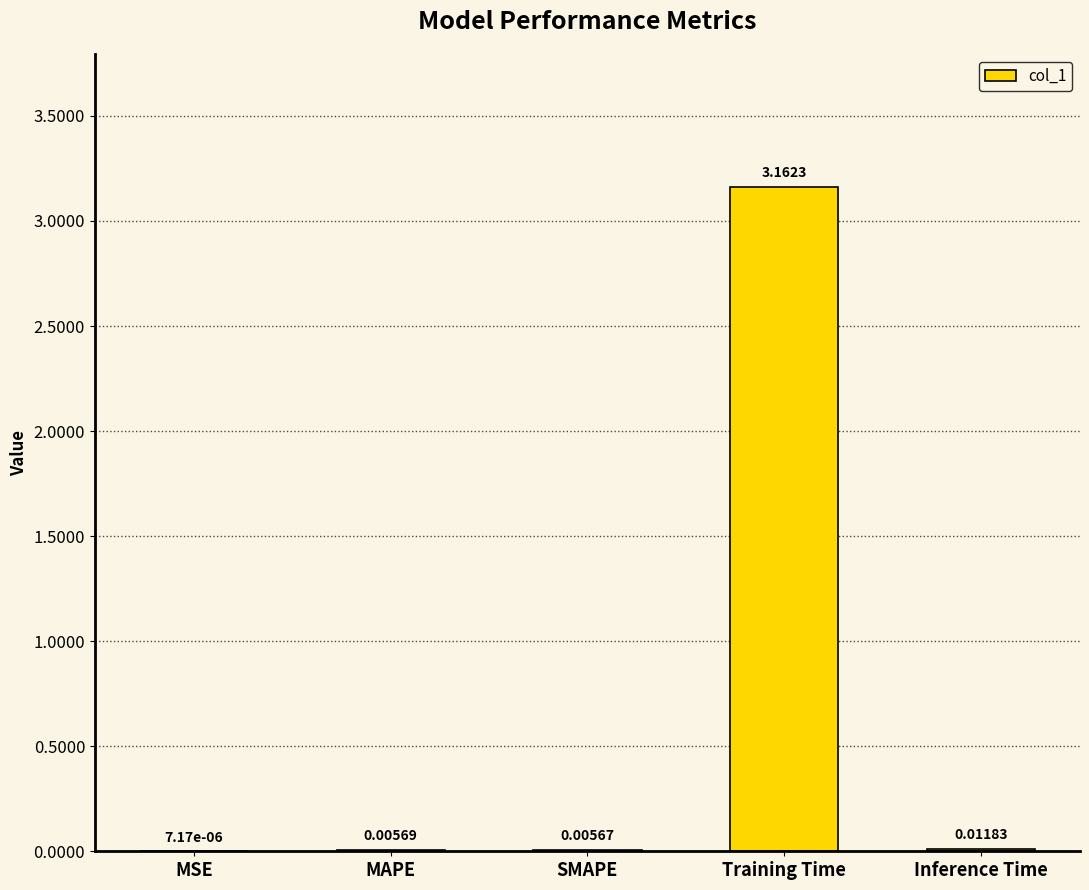

Which has a higher value, MAPE or SMAPE?

MAPE